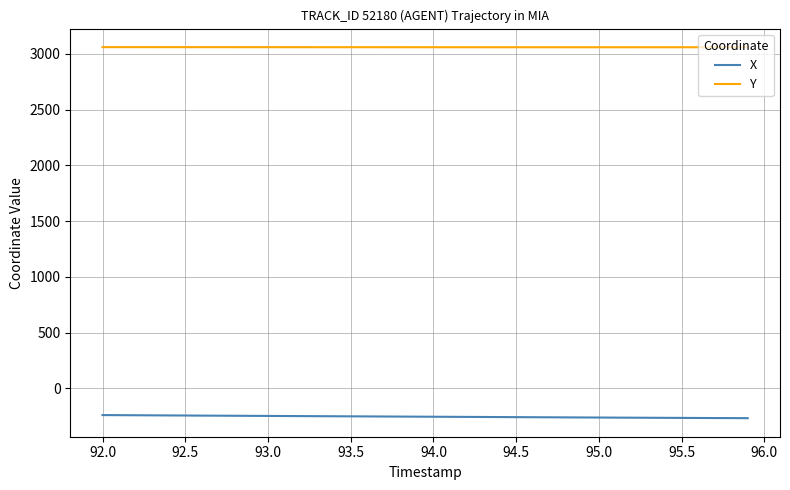

List the series in order of their peak value, highest first.

Y, X